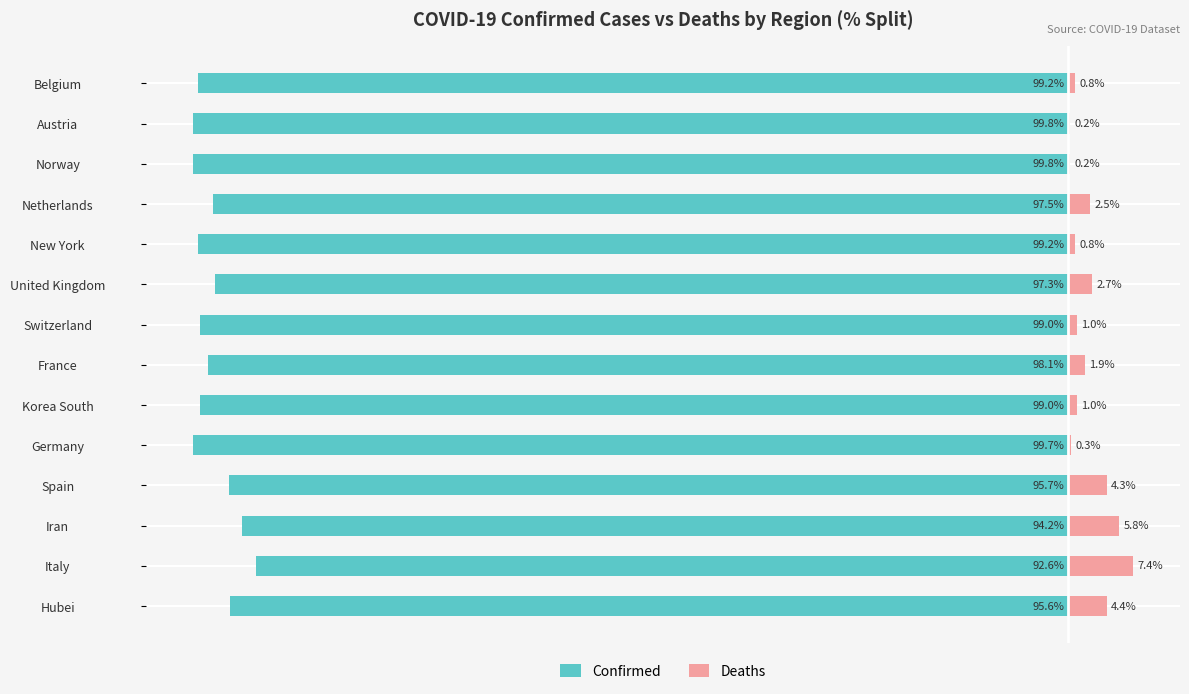

The Confirmed series shows -99.0 at Korea South. True or false?

True